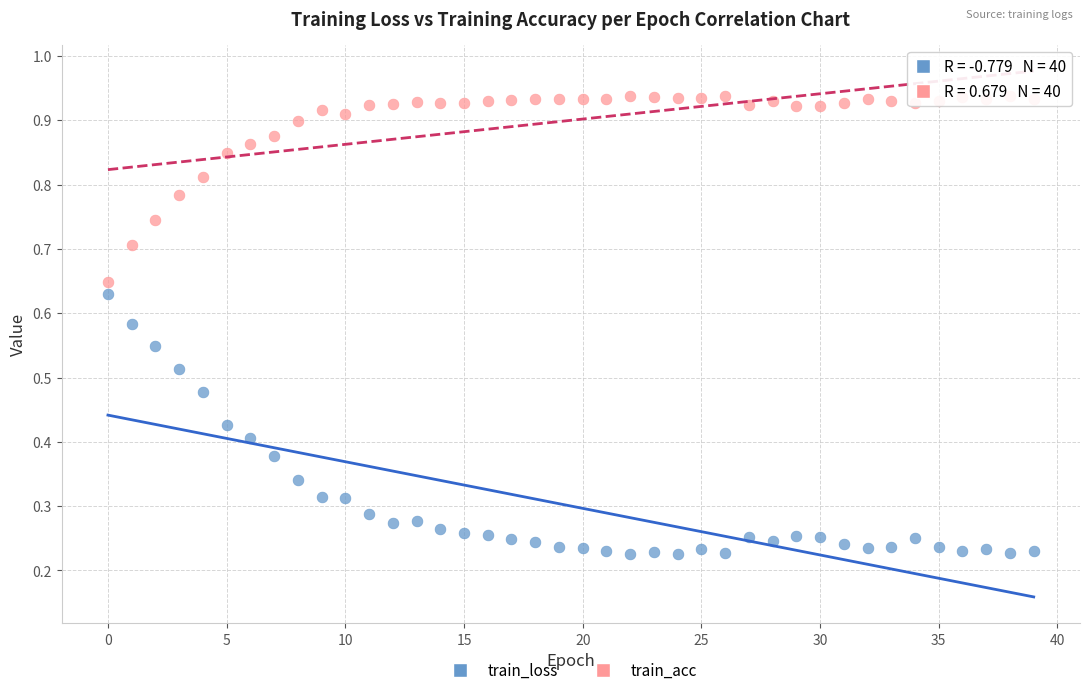

Which series contains the lowest Y value?

train_loss